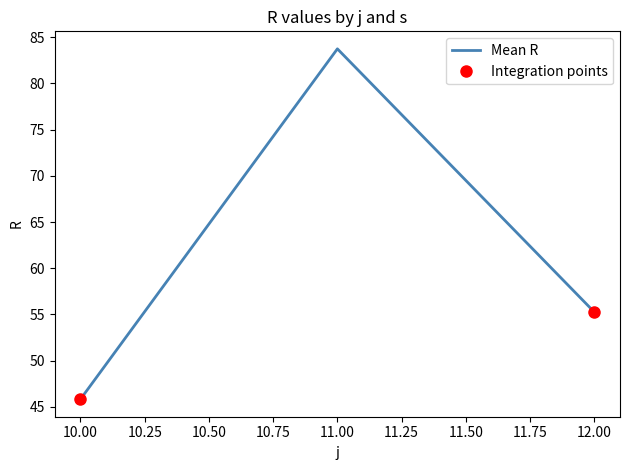

What is the minimum value shown in the chart?

45.8